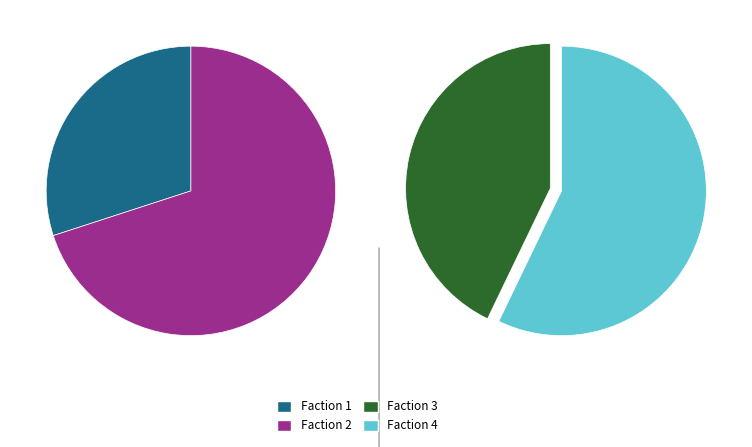

How much of the chart is everything except 2?

80.0%